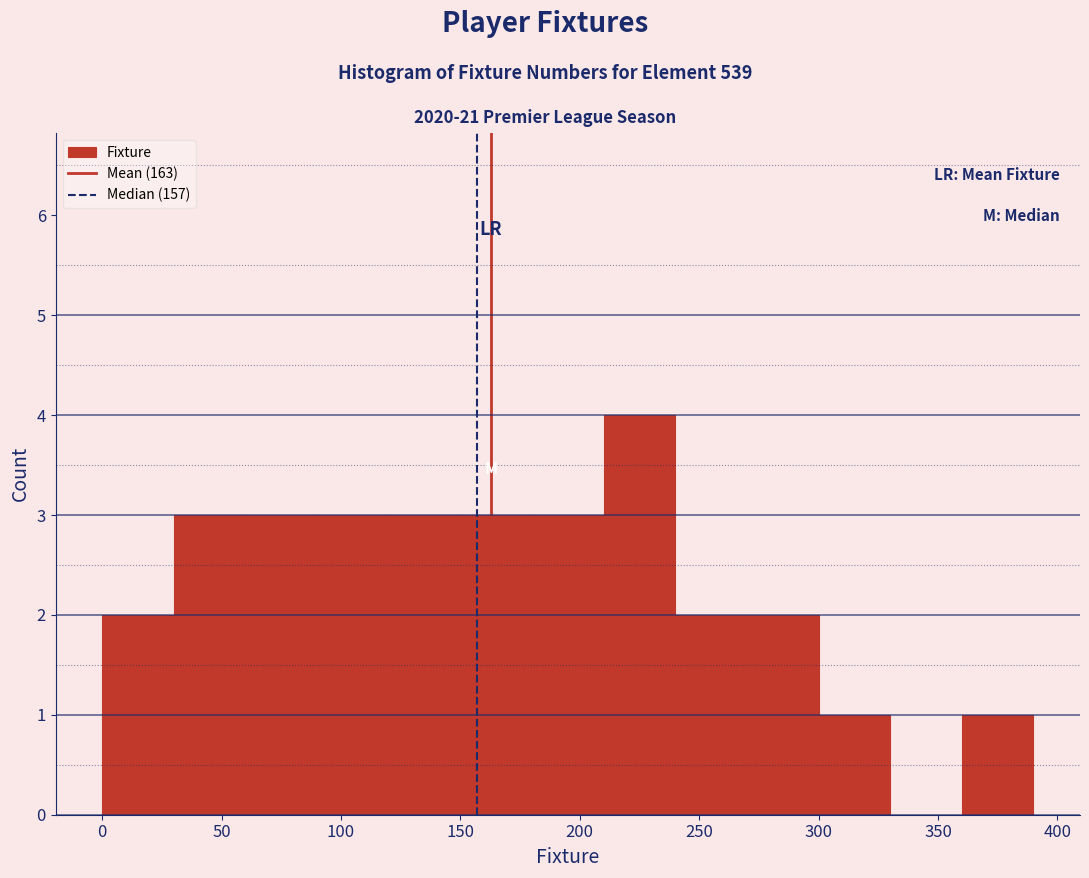

Reading left to right, transcribe this chart: for each bar, give the range it covers on the x-axis and its height. The values are not printed on the chart, so give them approximately, as read against the axis.

0 to 30: 2
30 to 60: 3
60 to 90: 3
90 to 120: 3
120 to 150: 3
150 to 180: 3
180 to 210: 3
210 to 240: 4
240 to 270: 2
270 to 300: 2
300 to 330: 1
330 to 360: 0
360 to 390: 1